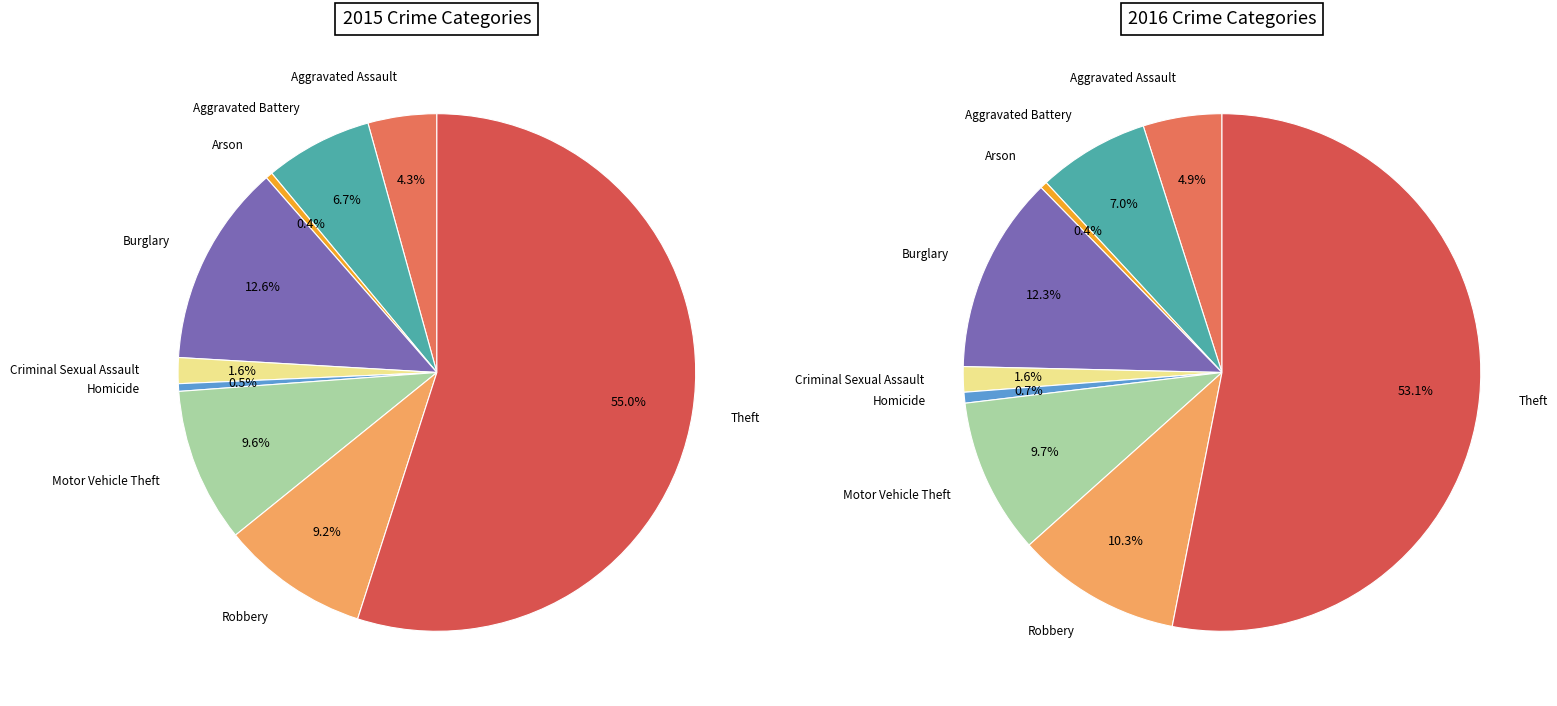

To the nearest percent, what is the difference between the Aggravated Battery and Aggravated Assault slice percentages?

2%